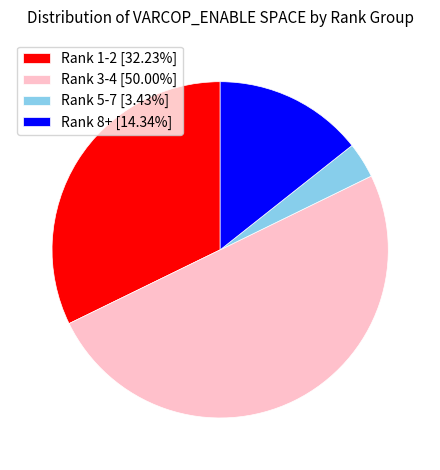

Does Rank 8+ [14.34%] account for over 50% of the chart?

No